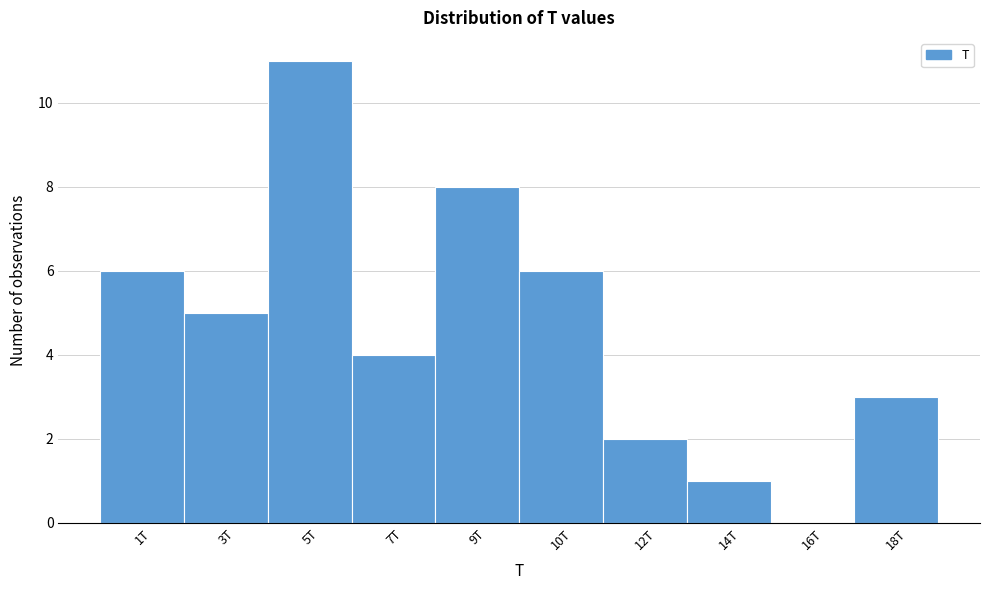

Reading right to left, what are all the values shown in this chart?

18T=3	16T=0	14T=1	12T=2	10T=6	9T=8	7T=4	5T=11	3T=5	1T=6